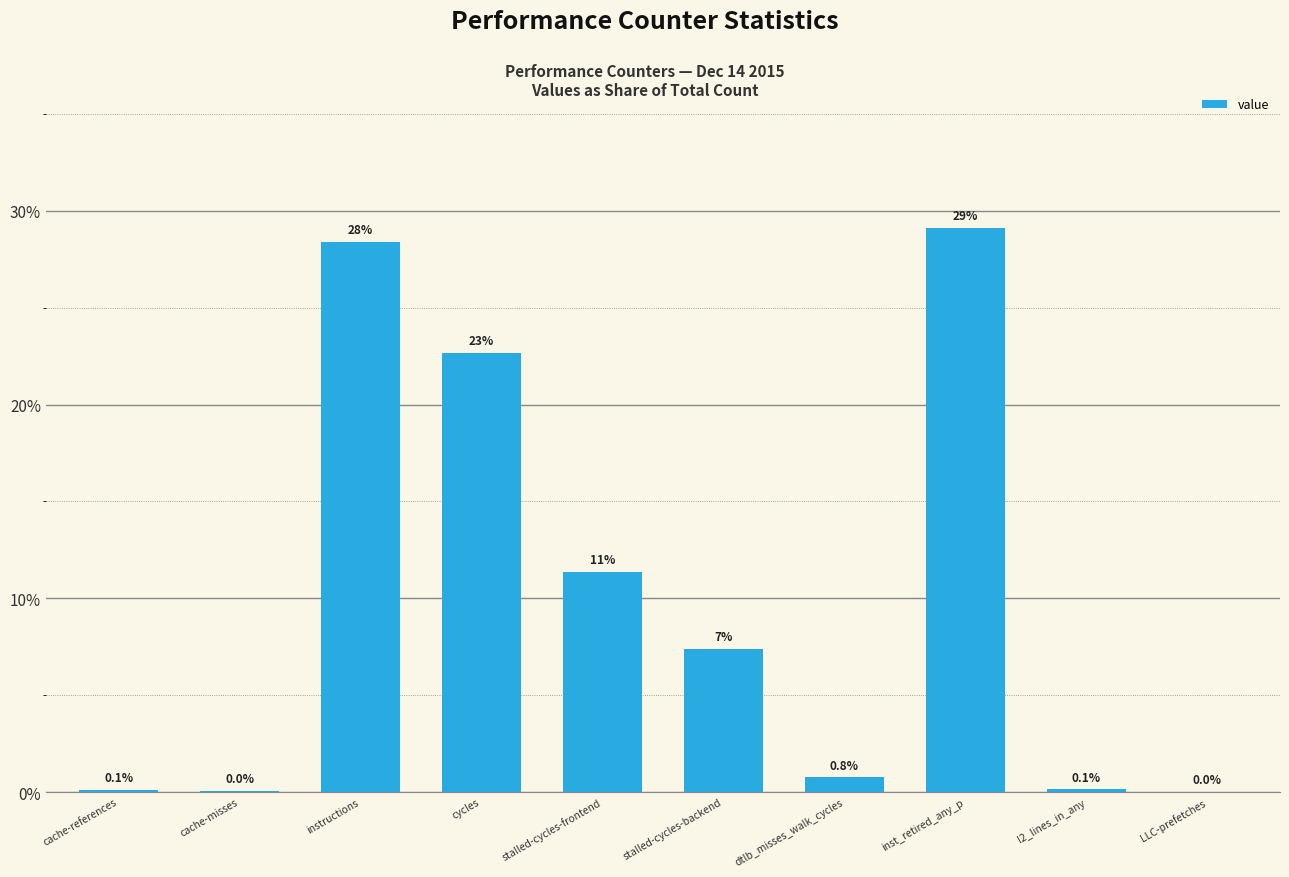

What is the greatest value displayed?

29.1